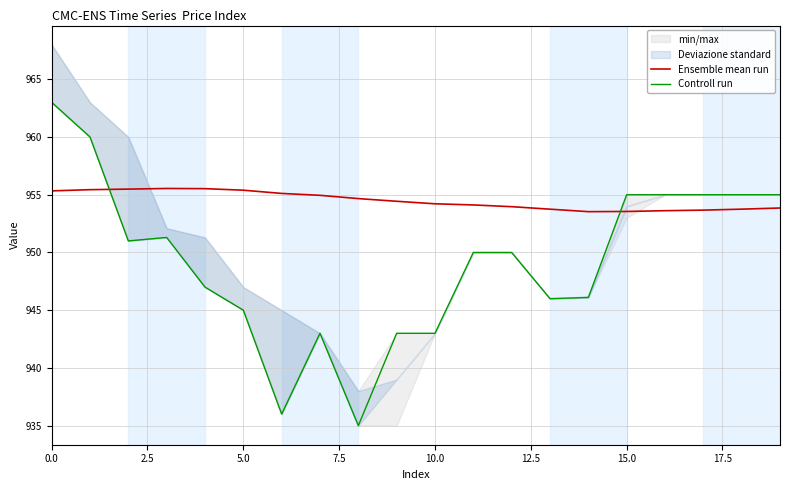

True or false: Ensemble mean run has a value of 1438.6 at 10.0.

False